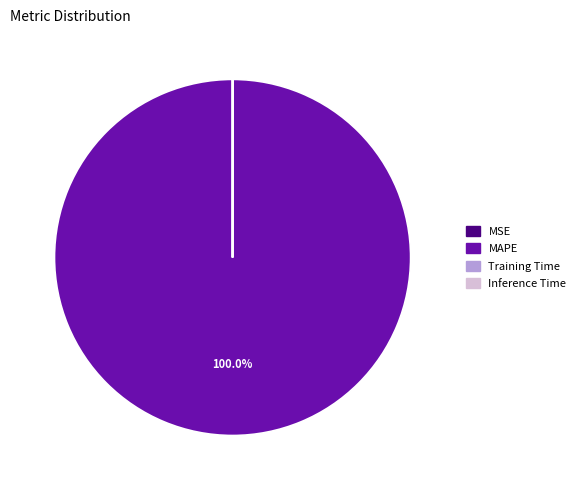

What is the majority slice?

MAPE